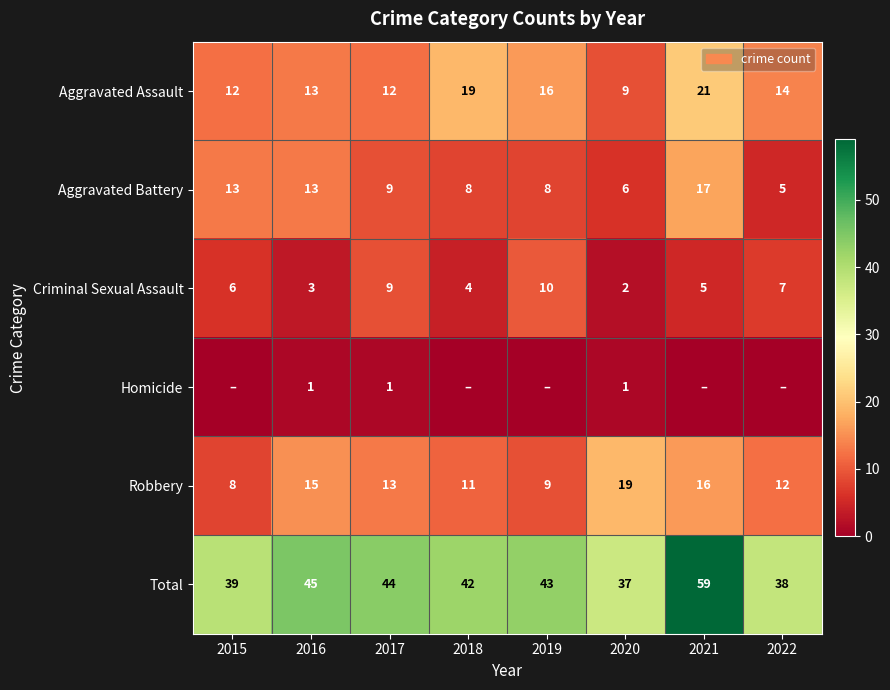

Is the value of Aggravated Battery at 2018 greater than the value of Robbery at 2018?

No